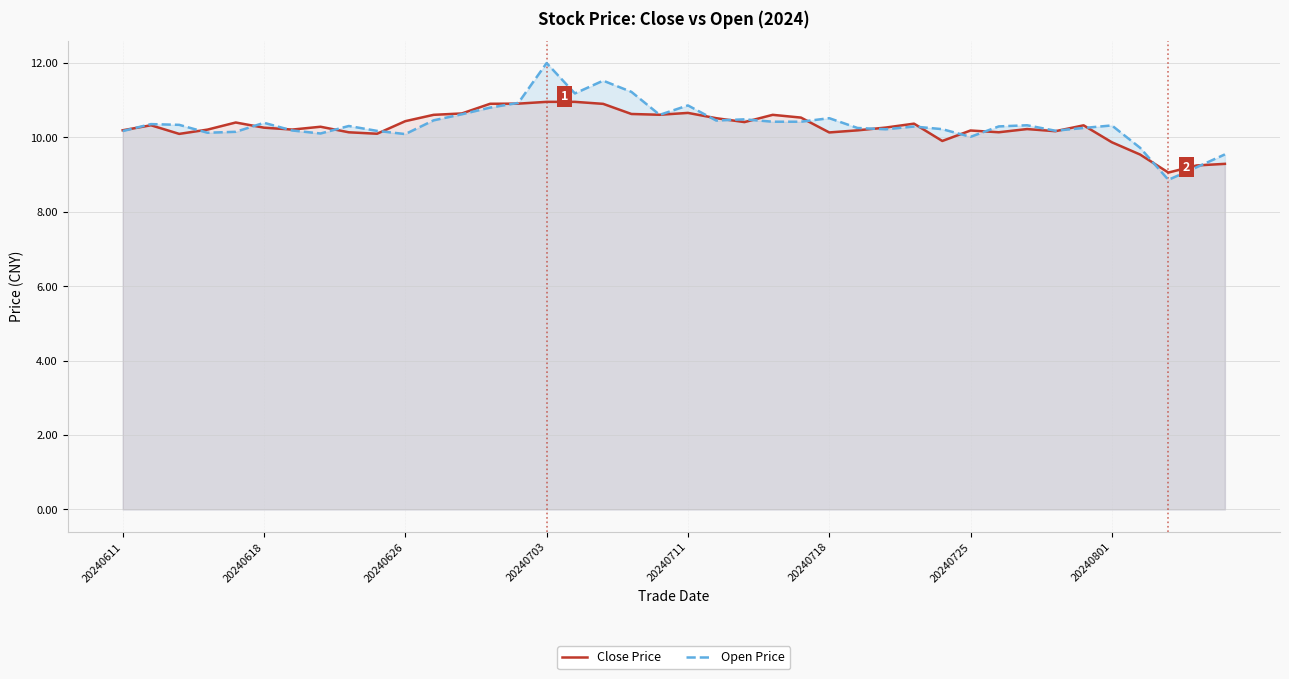

What is the minimum value shown in the chart?

8.9